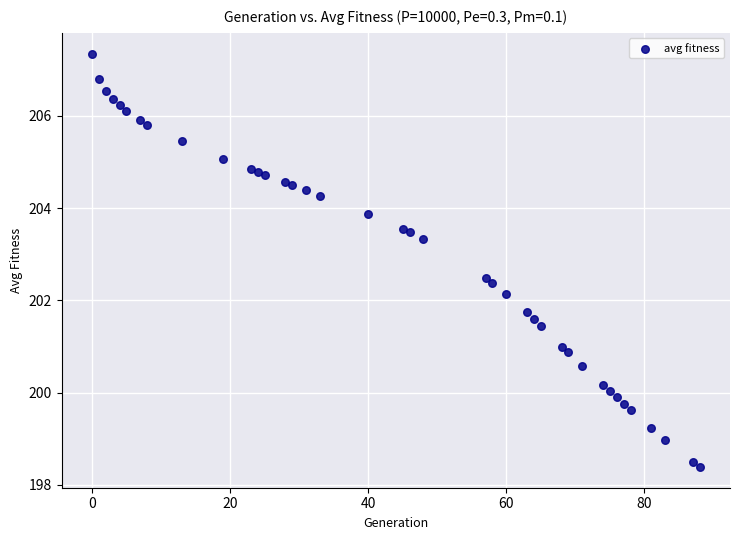

What is the range of X values (max minus min)?

88.0